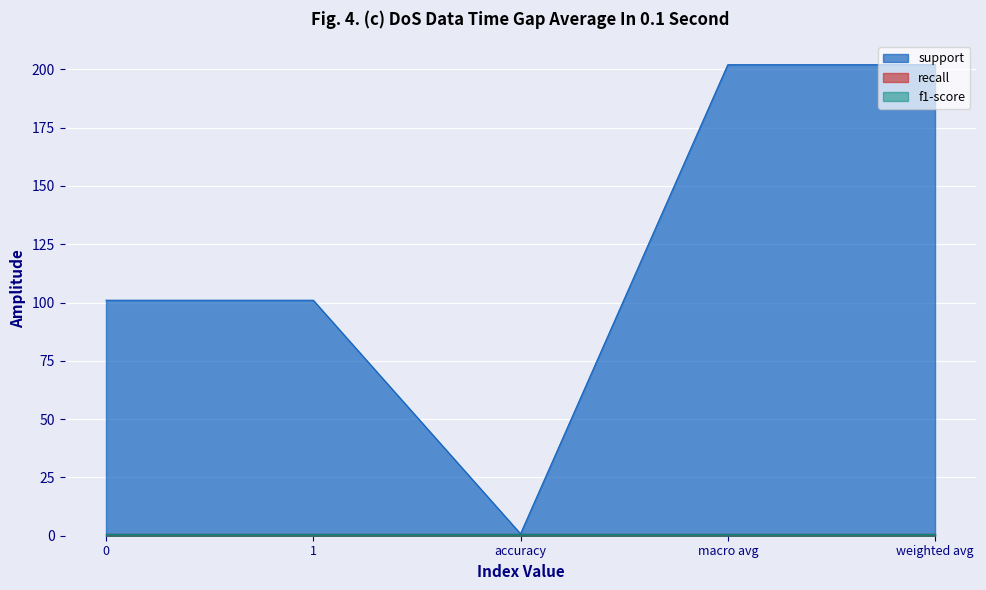

What is the label of the 3rd point from the left?

accuracy